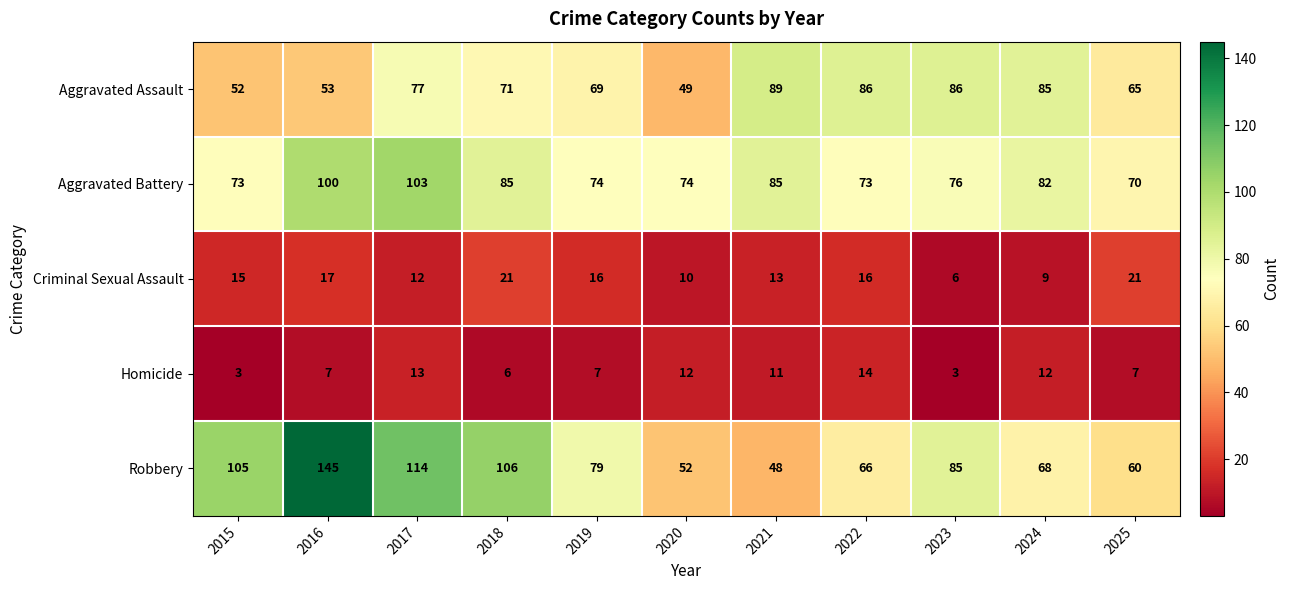

Which label corresponds to the largest value in the chart?

2016